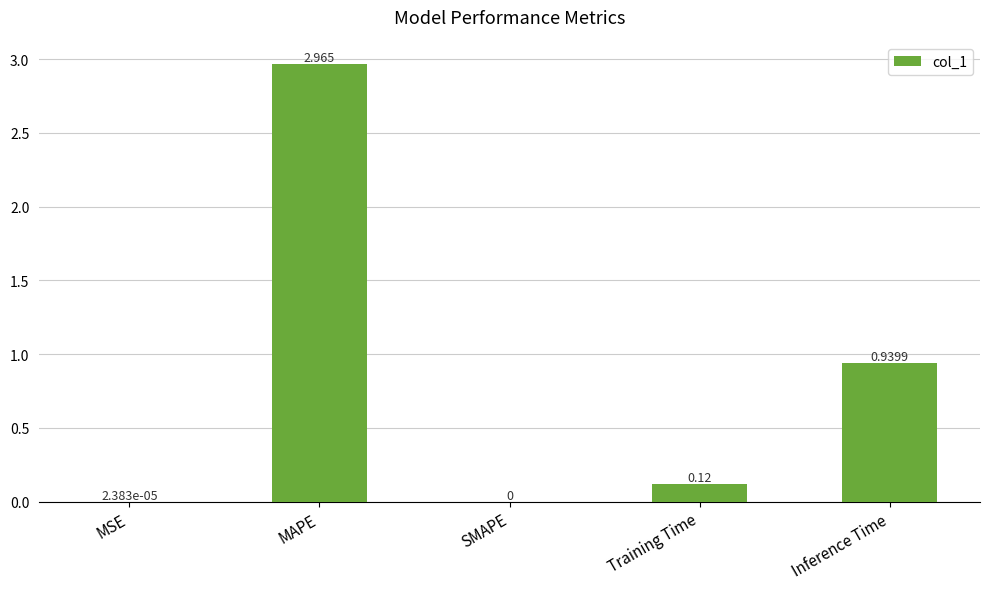

Which category has the highest value across all series?

MAPE